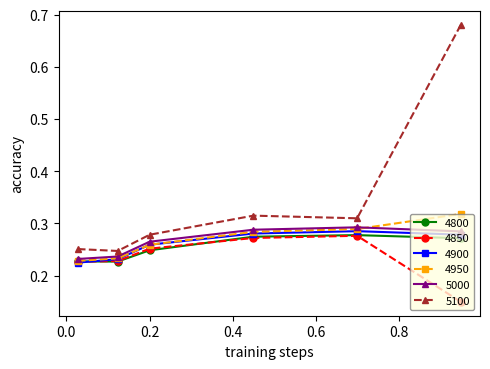

In 4800, how many points are higher than both neighbors (excluding endpoints)?

1